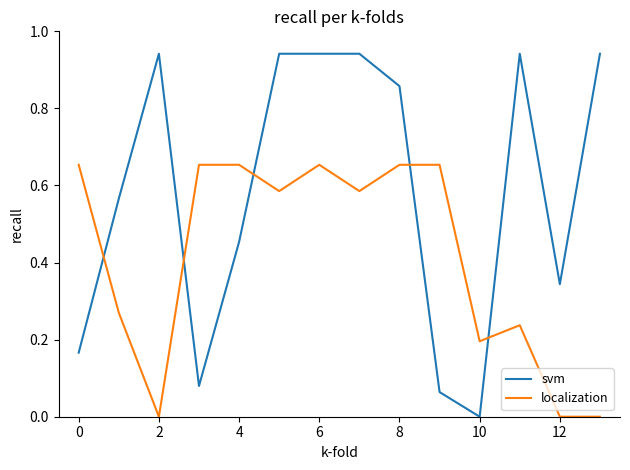

How many lines are shown in the chart?

2